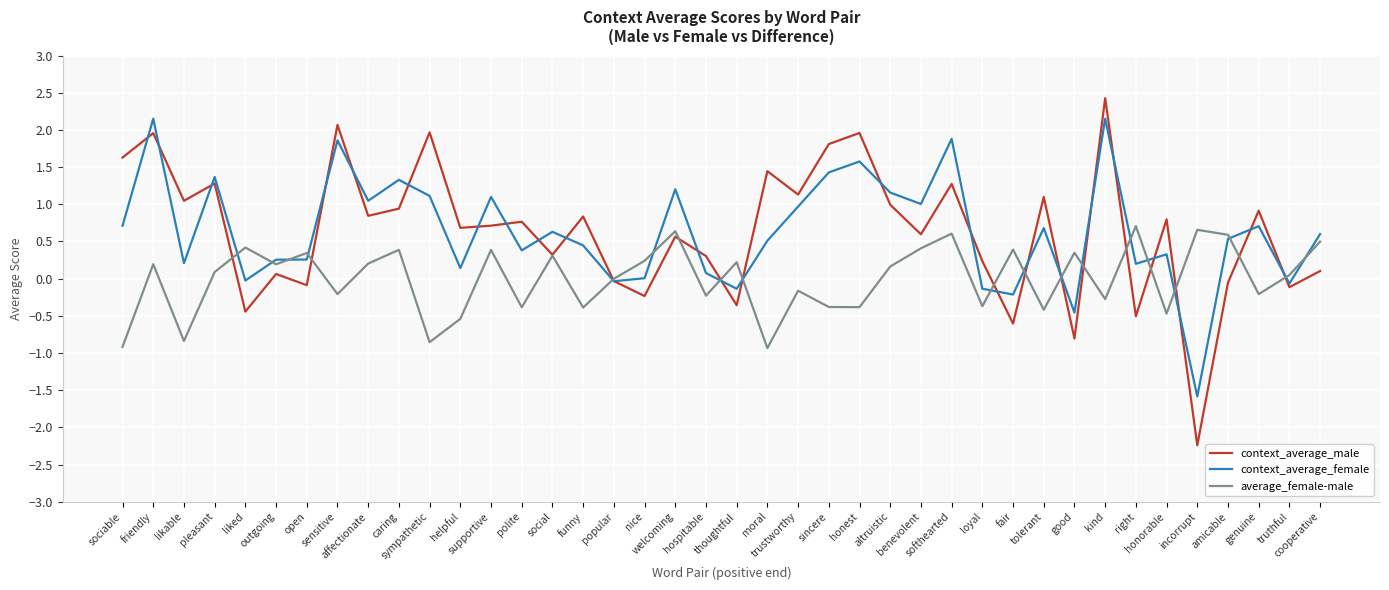

What is the smallest value displayed?

-2.2